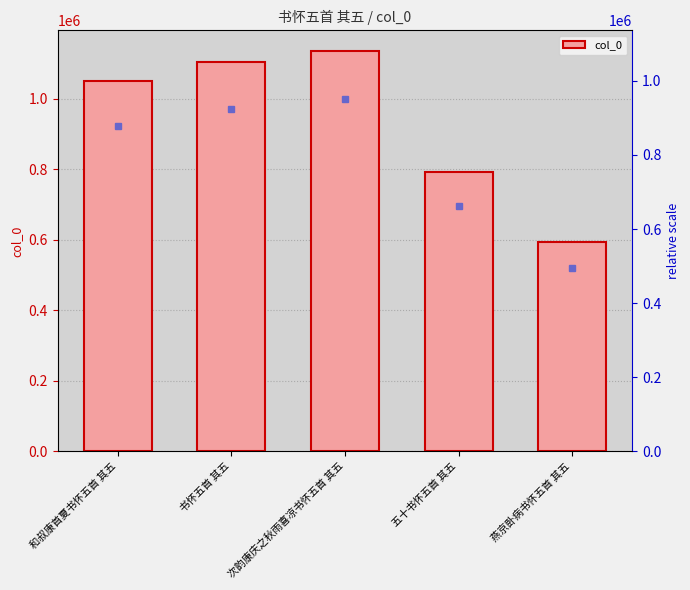

How many data points are less than 1048779?

2